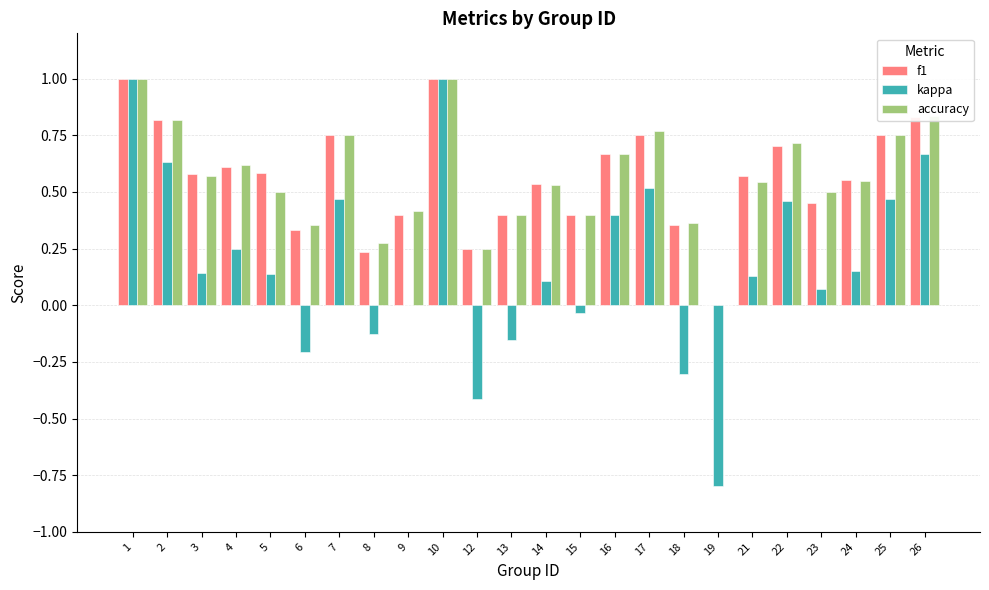

Is the value of f1 at 1 greater than the value of accuracy at 4?

Yes